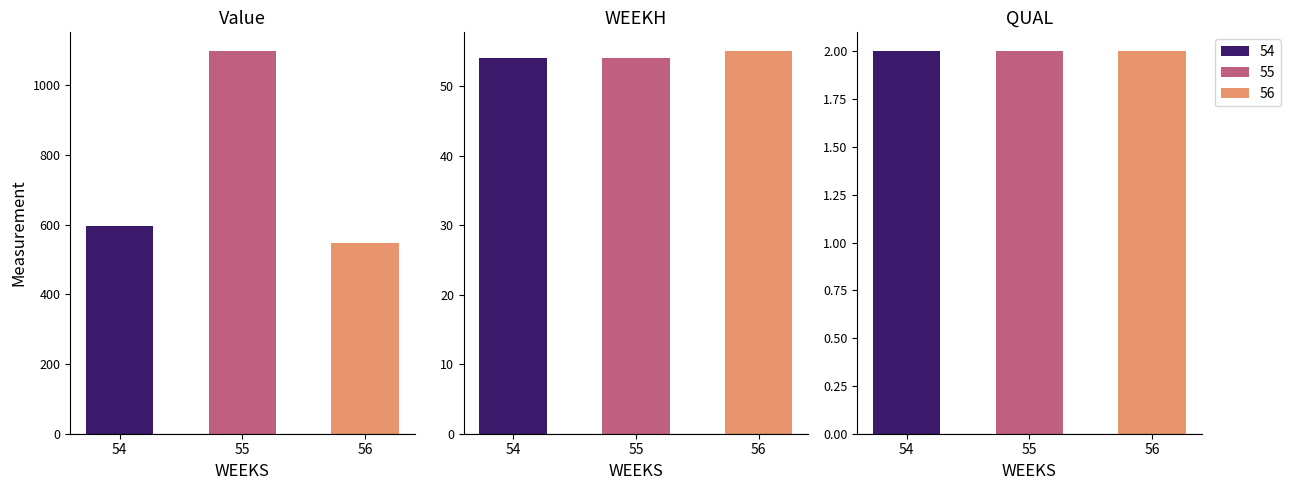

At 56, list the series in order from smallest to largest.

QUAL, WEEKH, Value